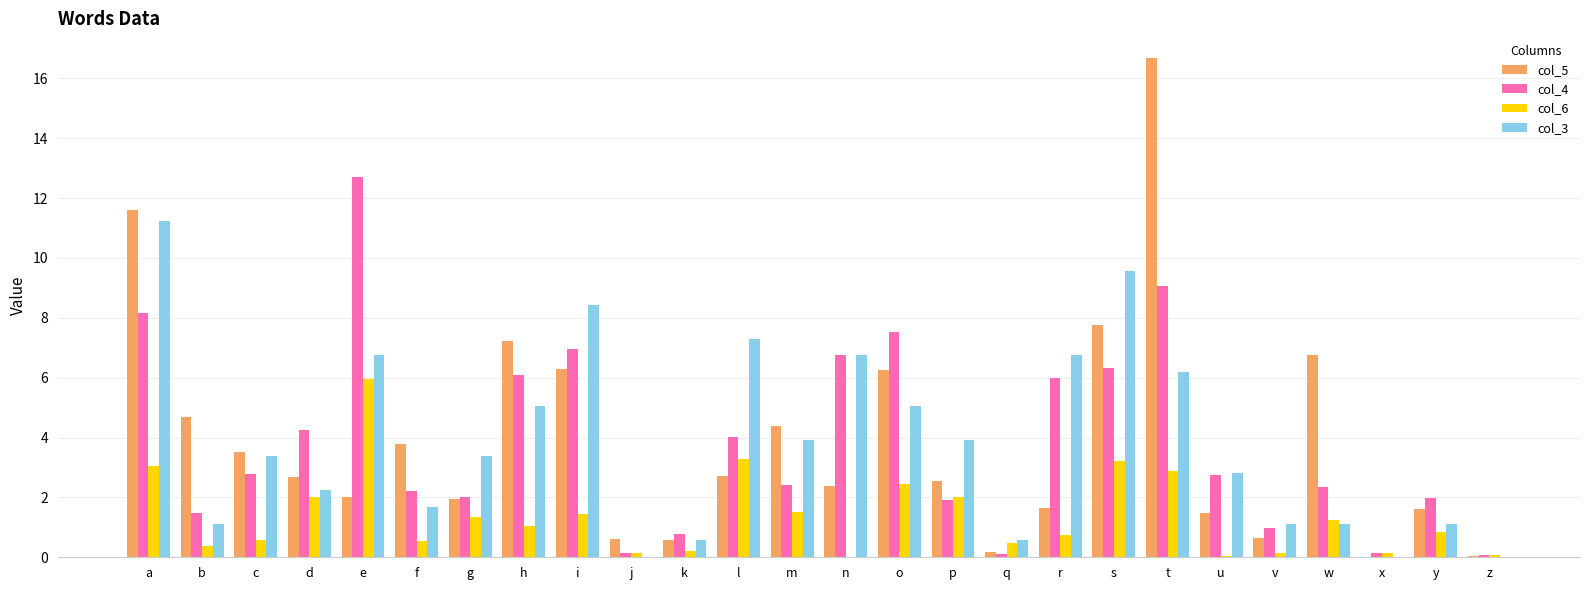

Read the col_4 value at a.

8.2